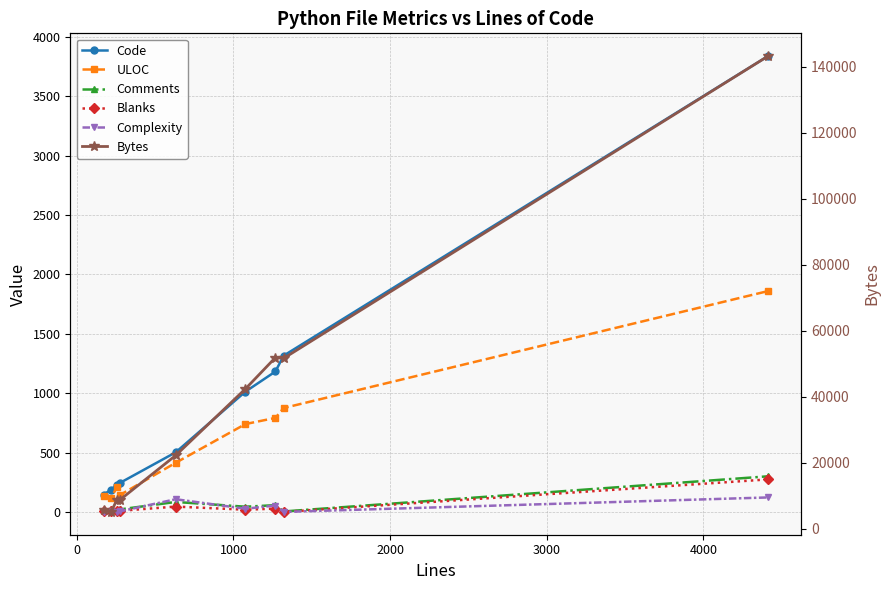

What is the greatest value displayed?

143273